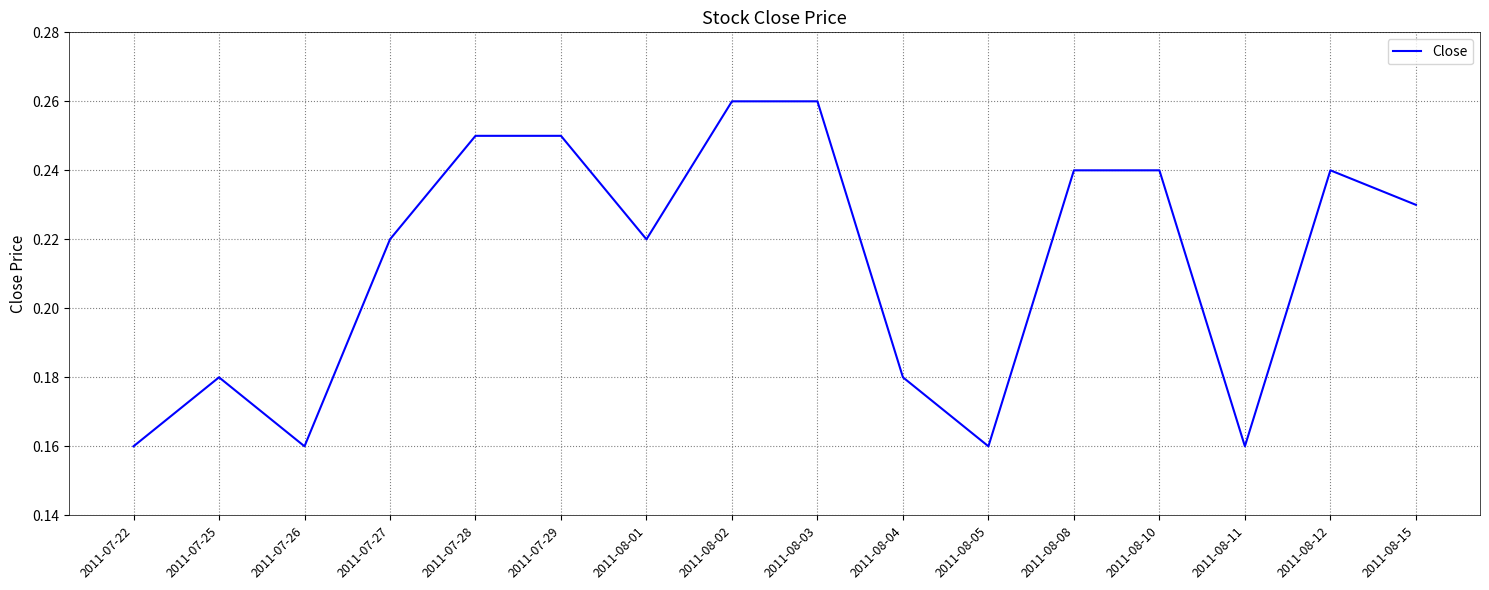

What position from the left is 2011-08-04?

10